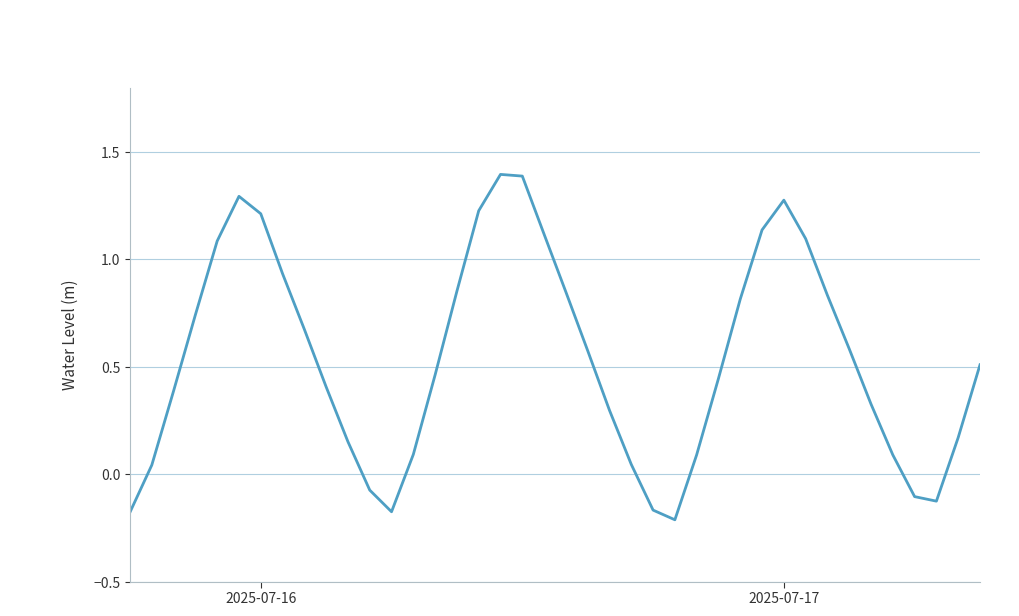

What is the difference between the maximum and minimum values?

1.6